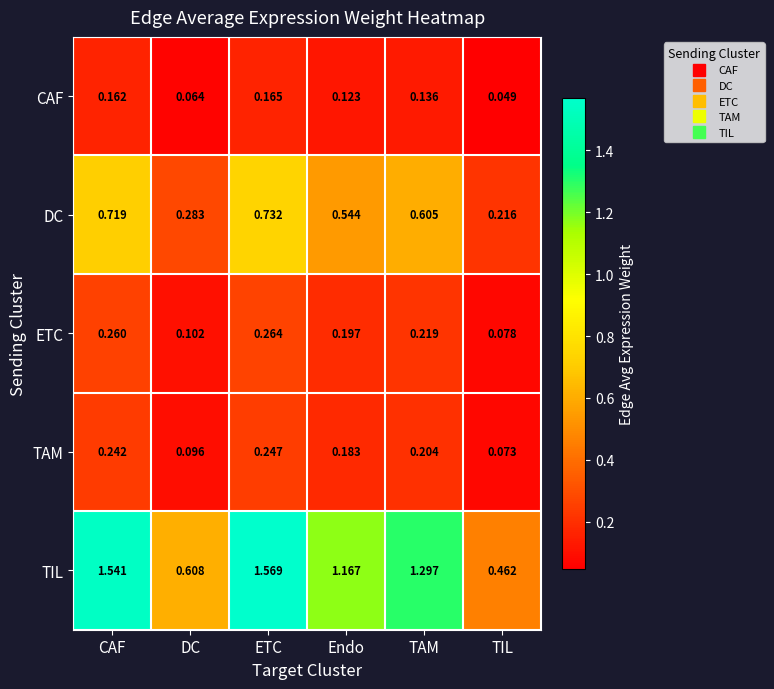

At which category is the sum across all series the highest?

ETC